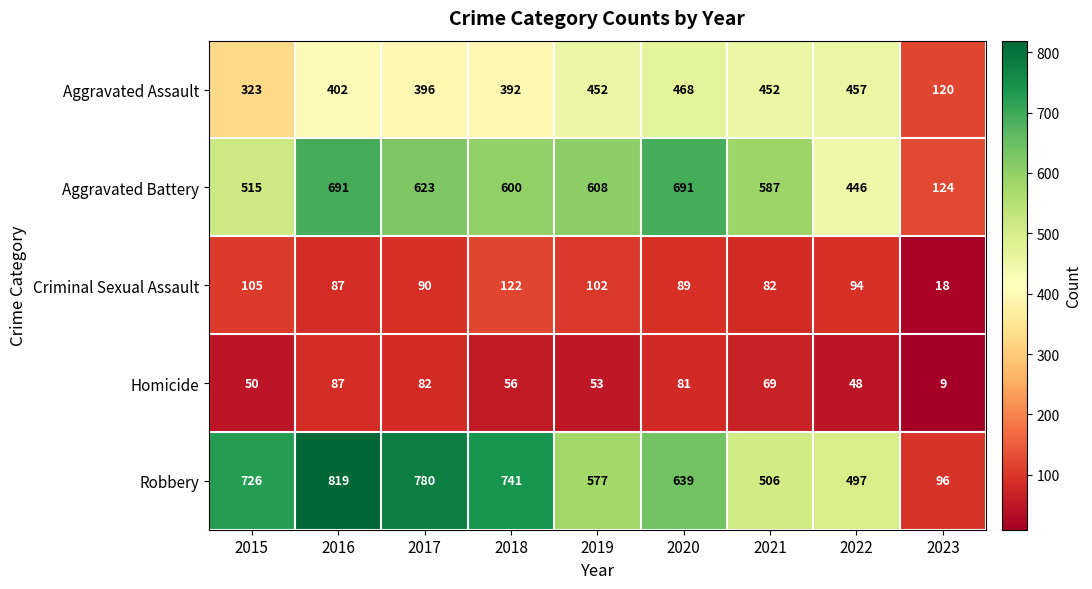

What is the average value of the Robbery series?

598